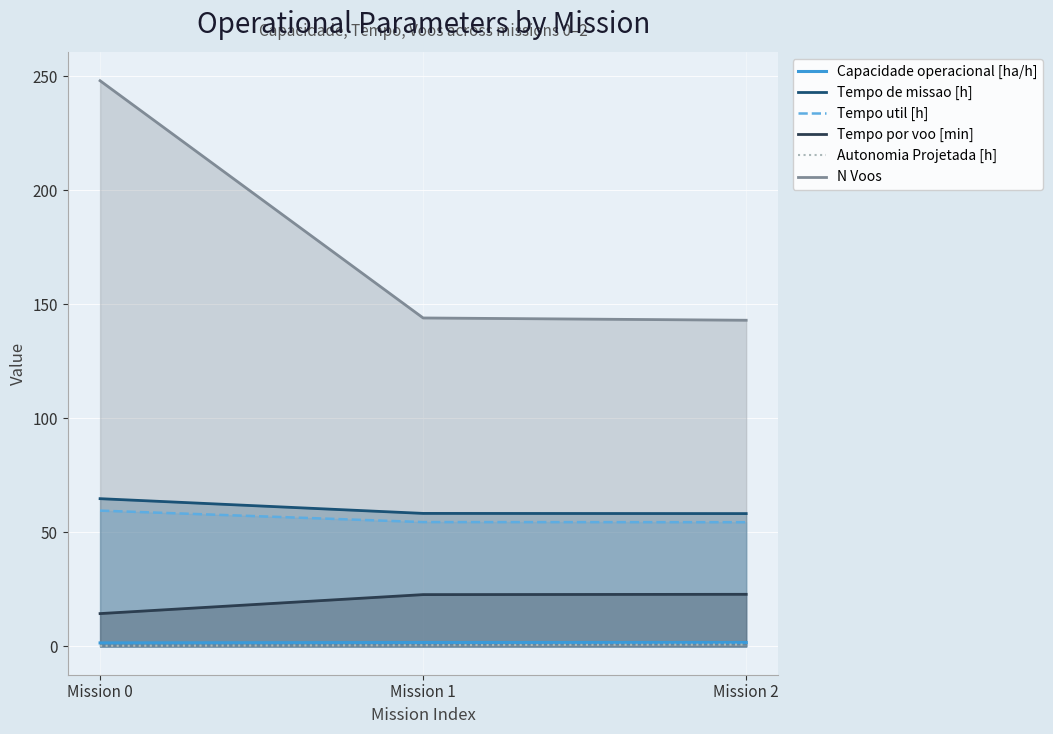

The N Voos series shows 207.3 at Mission 1. True or false?

False